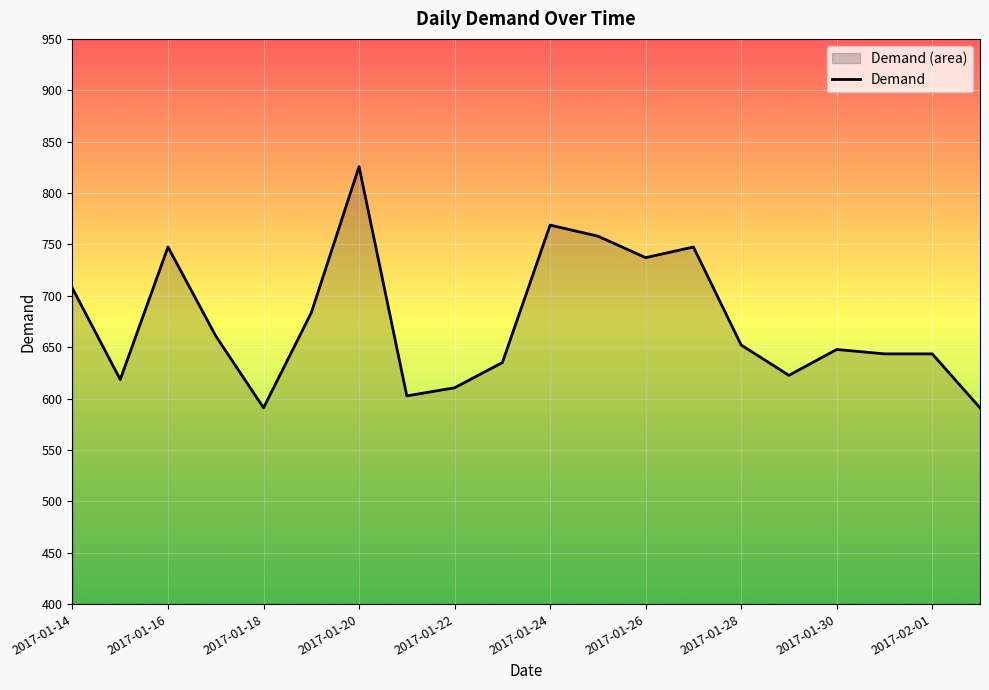

Is it true that the value at 2017-01-22 is 943.8?

False